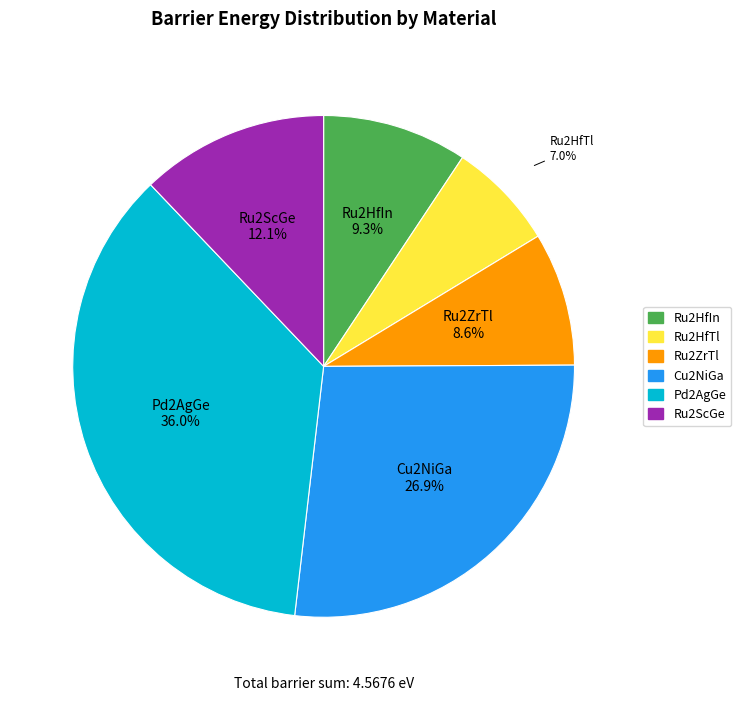

Rank the categories by value from highest to lowest.

Pd2AgGe, Cu2NiGa, Ru2ScGe, Ru2HfIn, Ru2ZrTl, Ru2HfTl